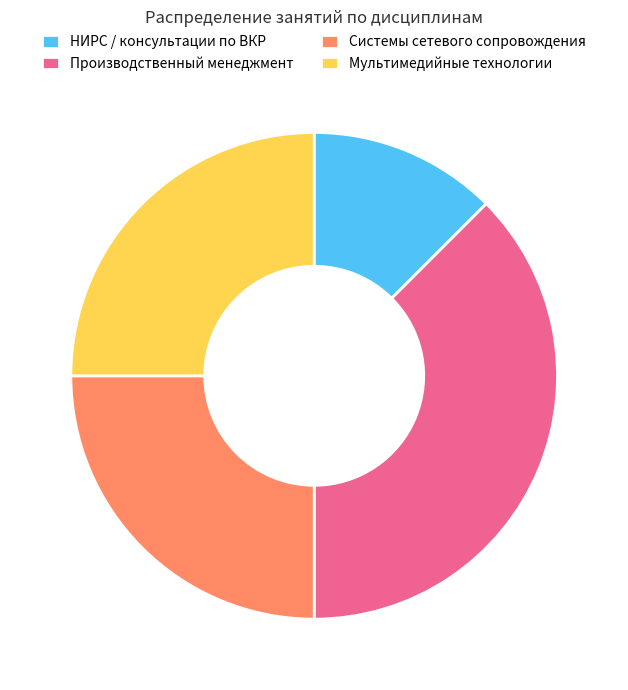

Is it true that Мультимедийные технологии is 25% of the pie?

True